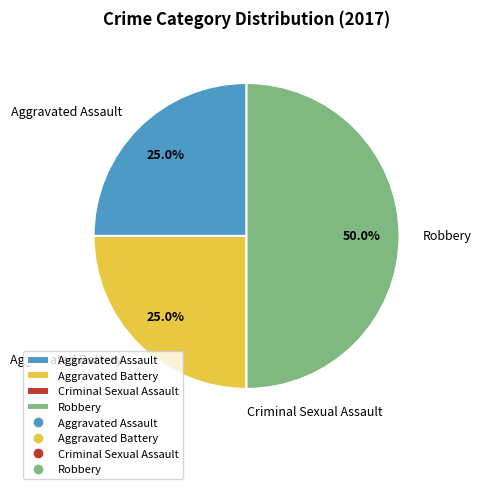

Approximately how many times larger is the value at Aggravated Battery compared to Robbery?

0.5